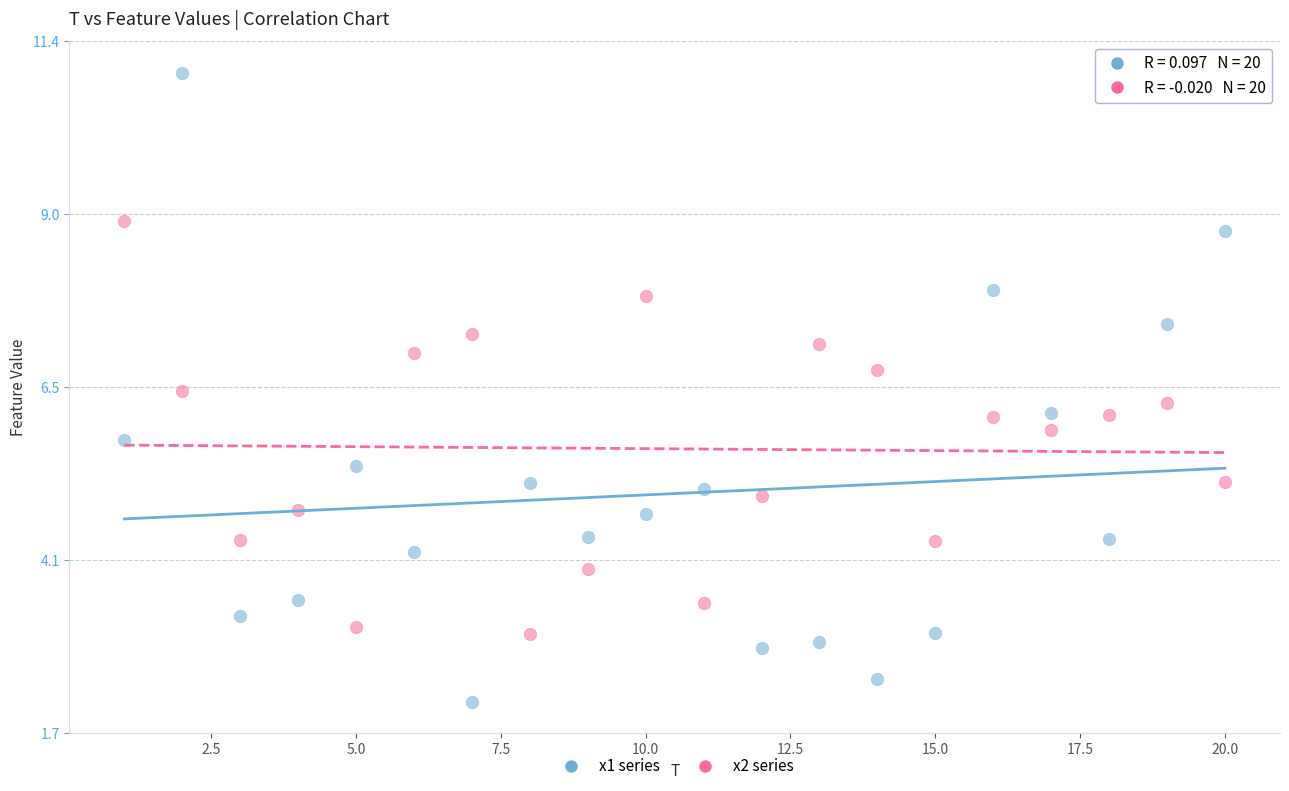

Across all data points, what is the range of X values (max minus min)?

19.0